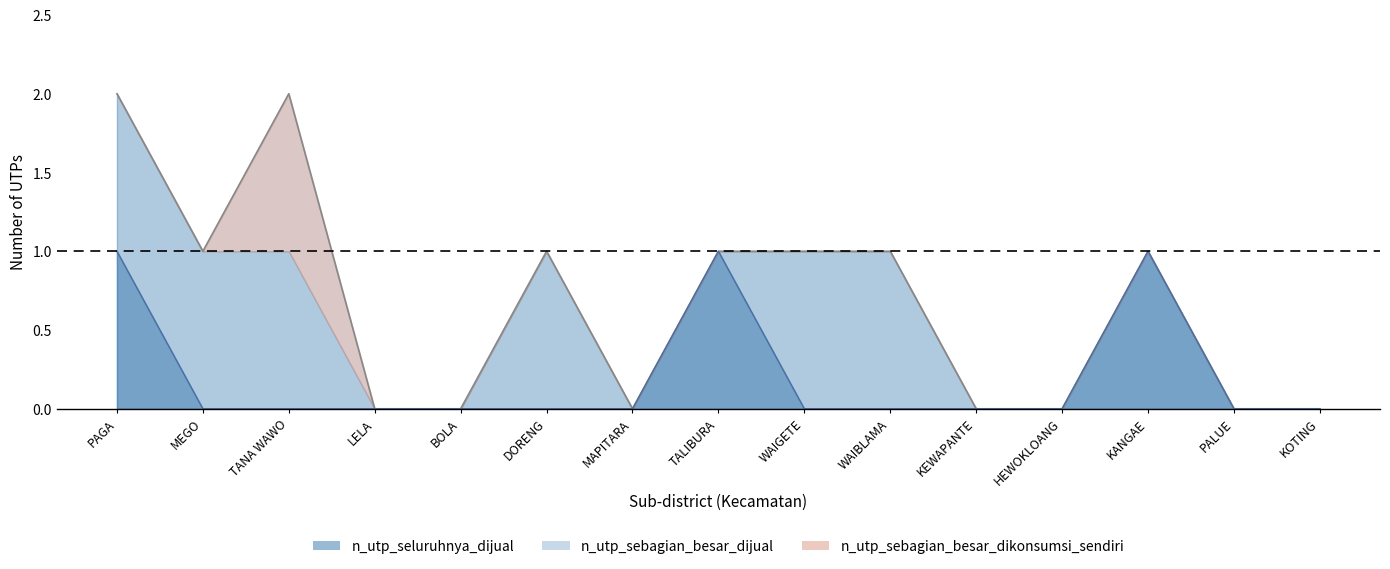

What is the highest value of the n_utp_sebagian_besar_dijual series?

1